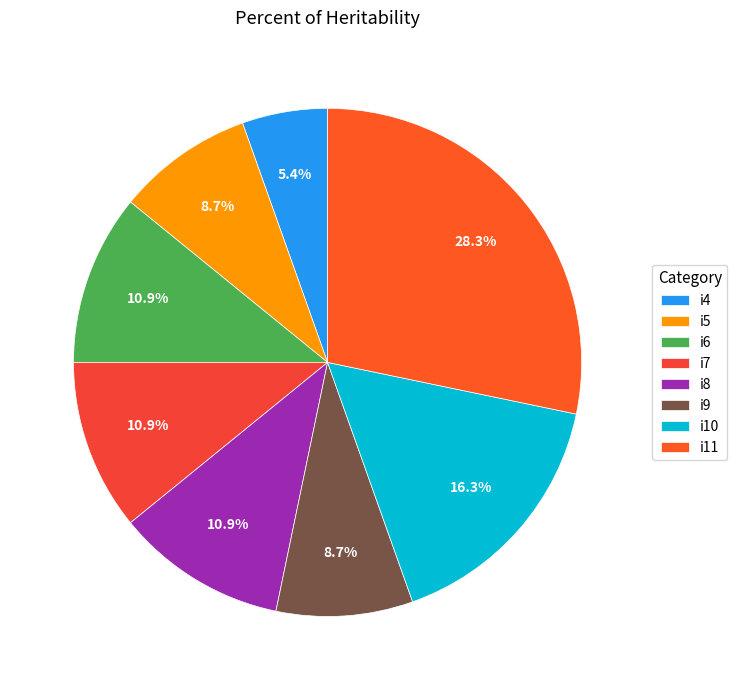

To the nearest percent, what is the difference between the largest and smallest slice percentages?

23%